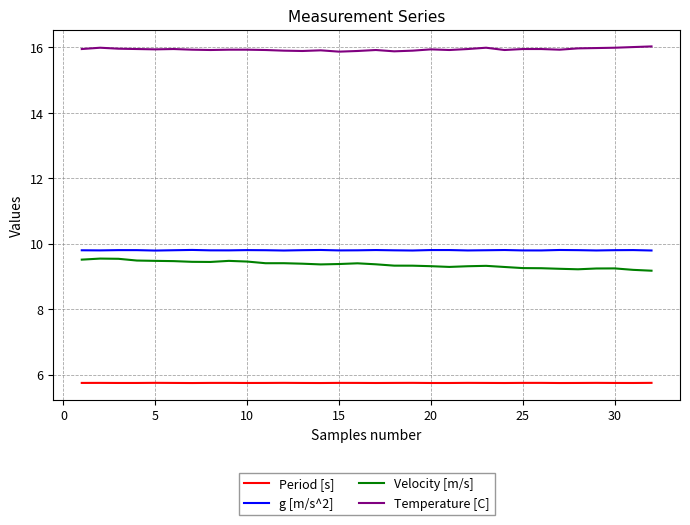

Count the number of categories in the chart.

32